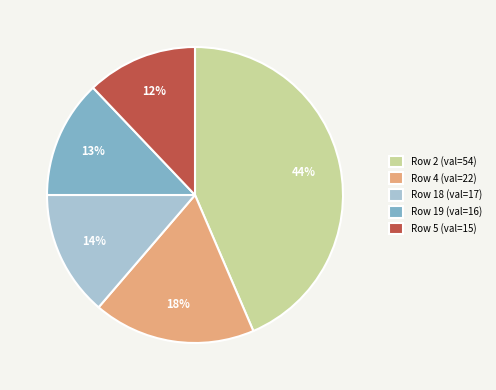

Do Row 5 (val=15) and Row 19 (val=16) together represent more than half of the pie?

No